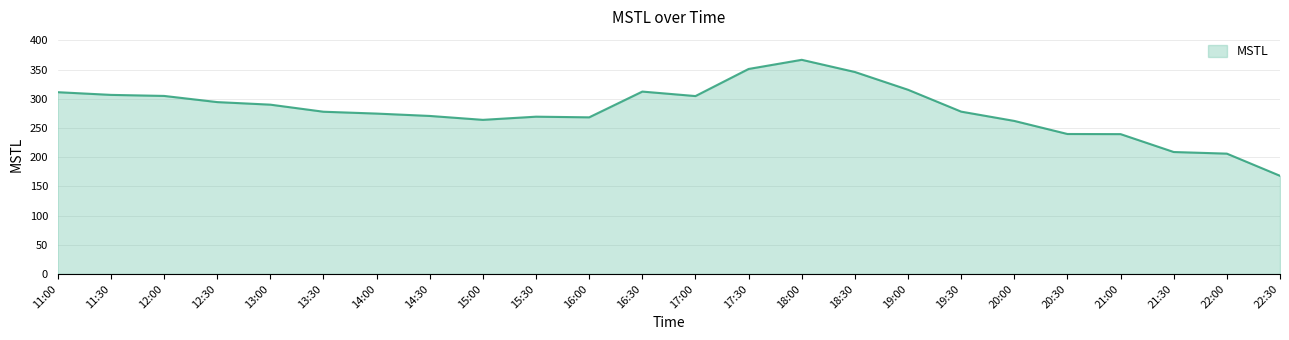

Is it true that the value at 22:30 is 295.2?

False